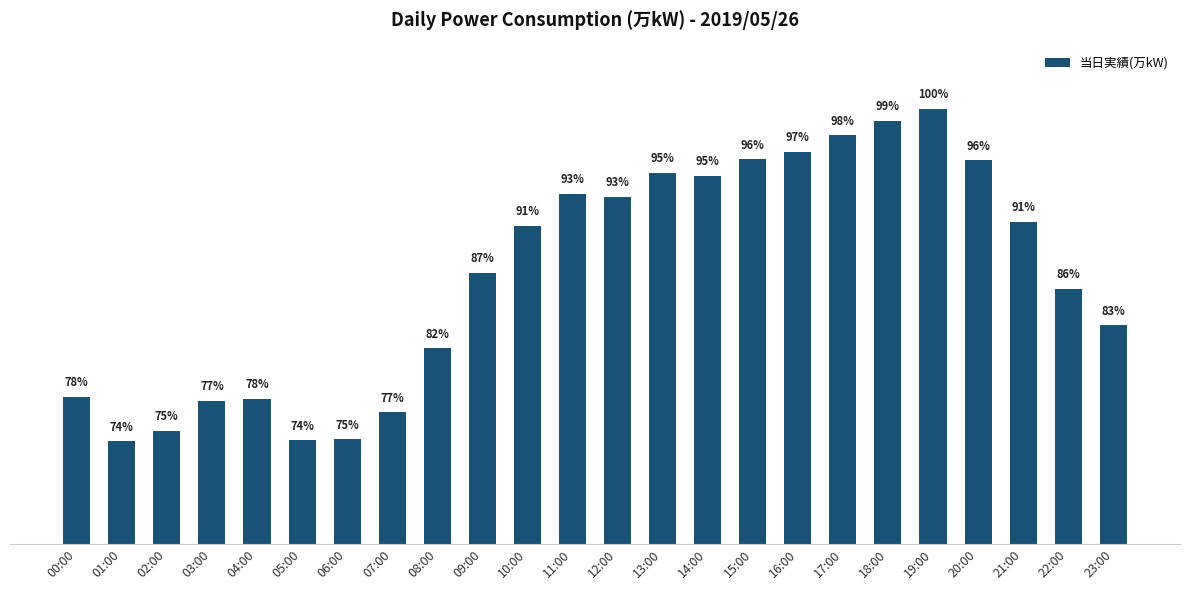

Rank the categories by value from lowest to highest.

01:00, 05:00, 06:00, 02:00, 07:00, 03:00, 04:00, 00:00, 08:00, 23:00, 22:00, 09:00, 10:00, 21:00, 12:00, 11:00, 14:00, 13:00, 20:00, 15:00, 16:00, 17:00, 18:00, 19:00